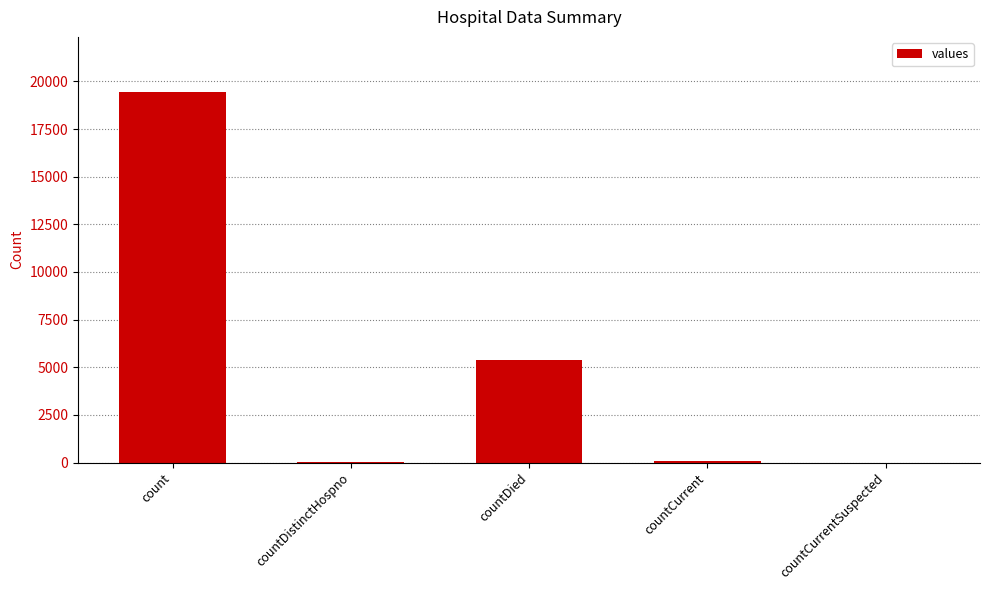

Count the number of data series in this chart.

1